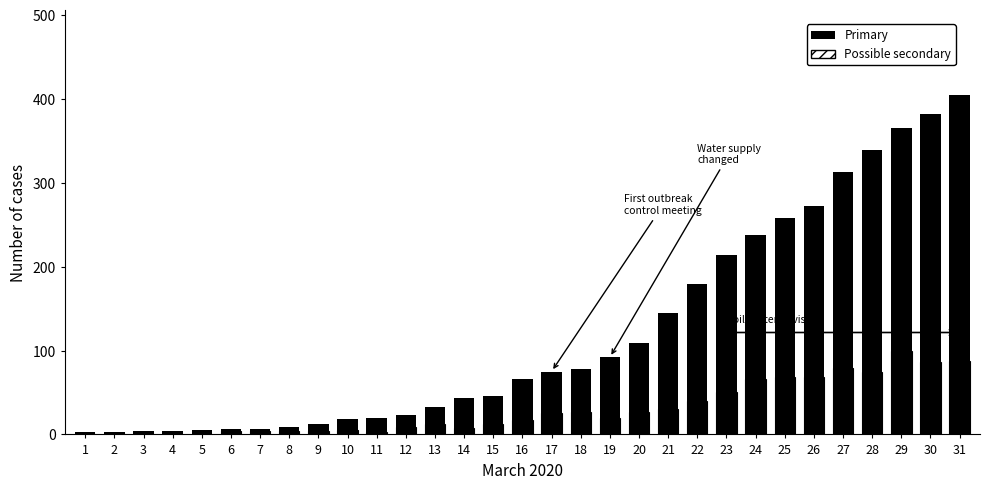

What is the difference between the maximum and second lowest values in the Primary series?

402